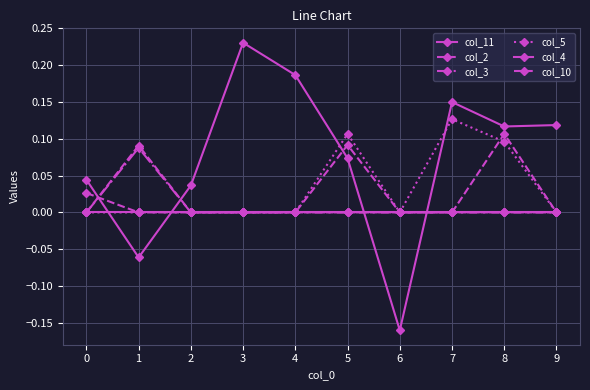

Does the chart have visible grid lines?

Yes